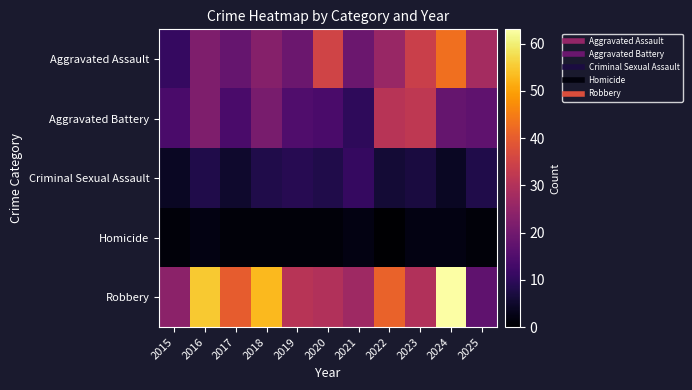

Which series has the largest total across all categories?

Robbery